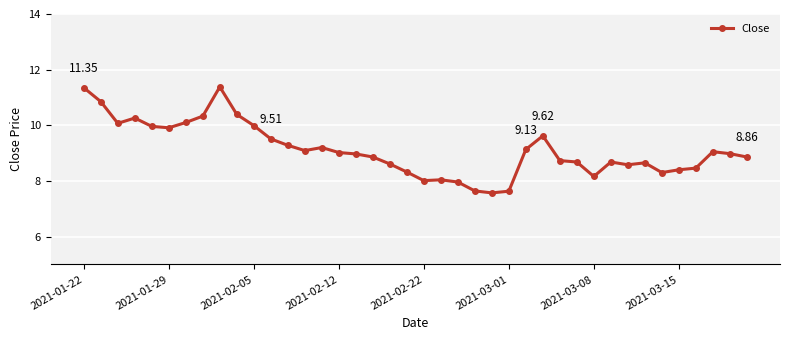

True or false: there are more than 2 points higher than both neighbors.

True